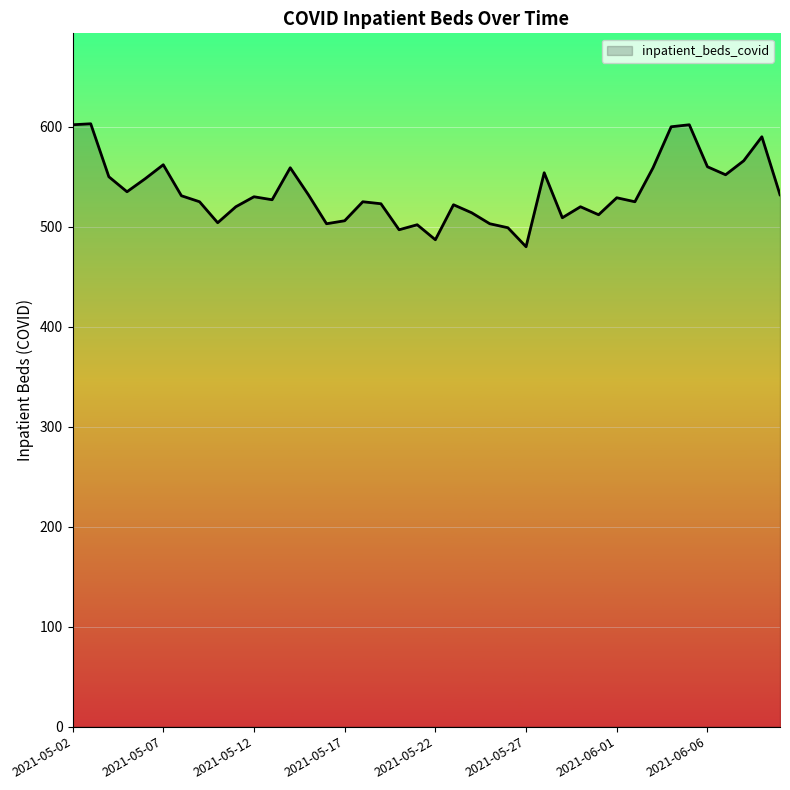

What is the smallest value displayed?

480